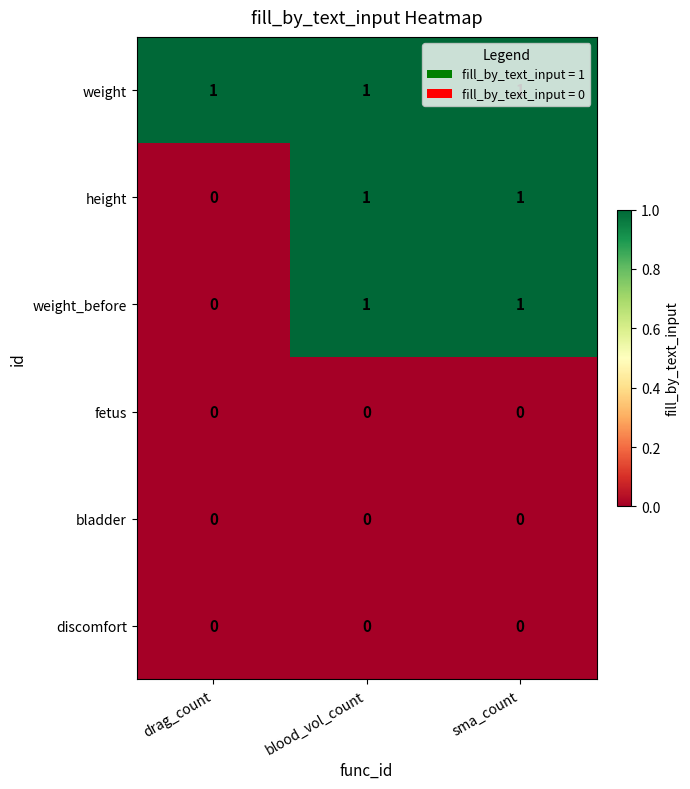

Which series has the largest total across all categories?

weight